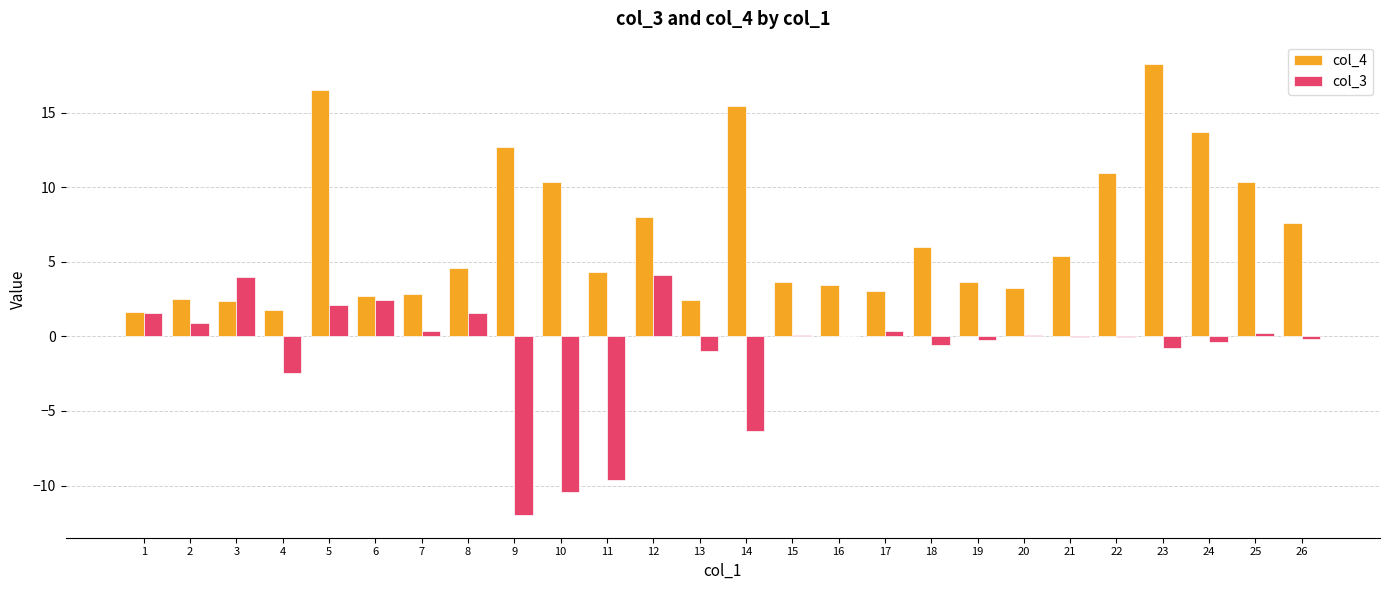

How many groups of bars are there?

26